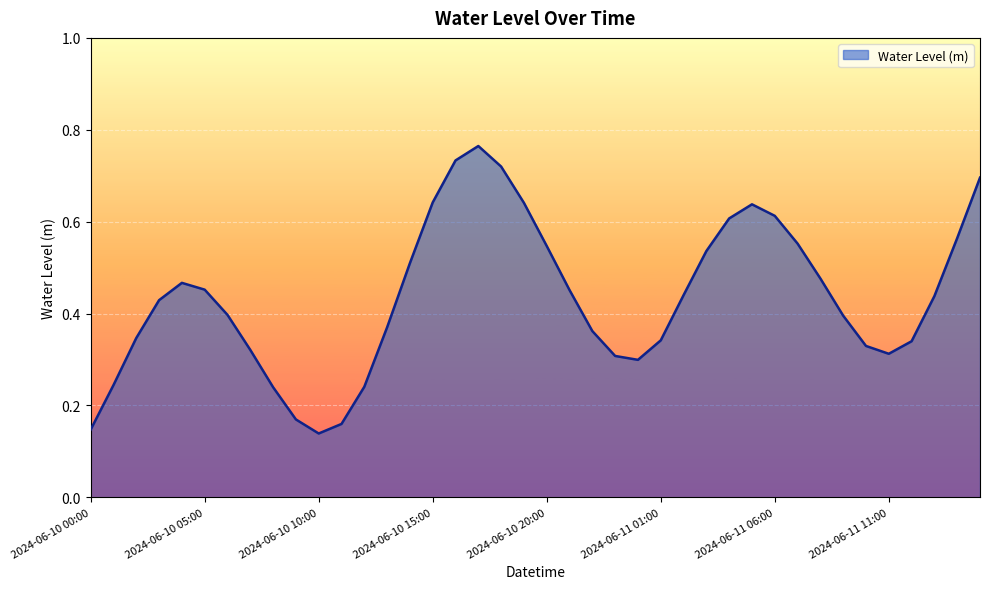

Does the chart have visible grid lines?

Yes